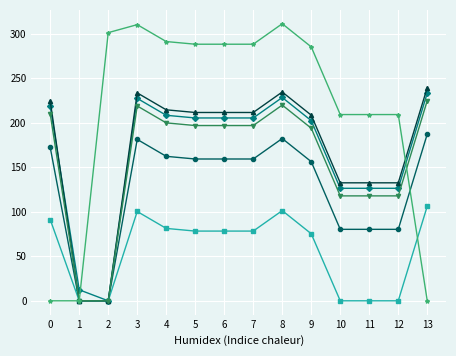

What is the total value across all series at 3?

1271.5